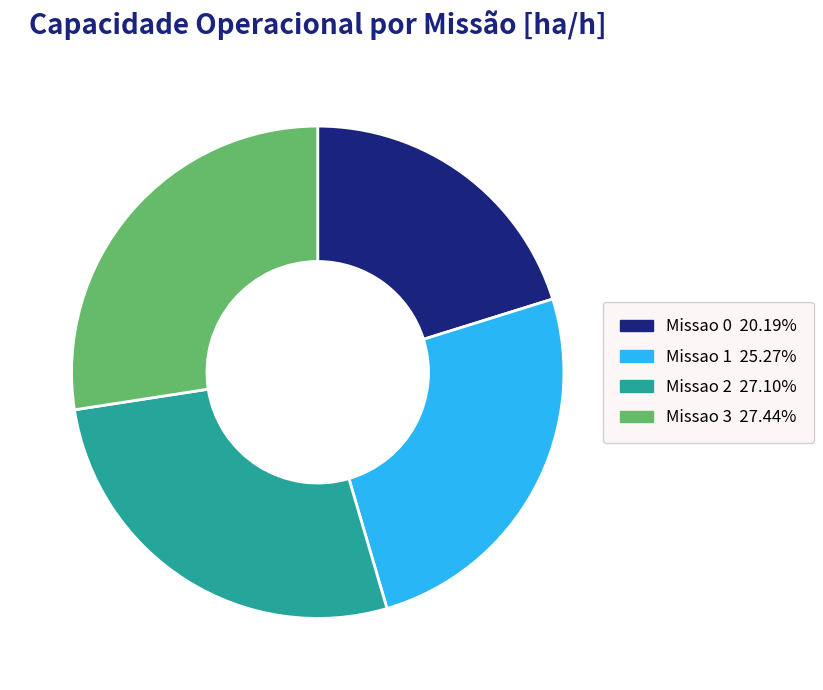

Is the sum of Missao 1 25.27% and Missao 2 27.10% greater than half?

Yes